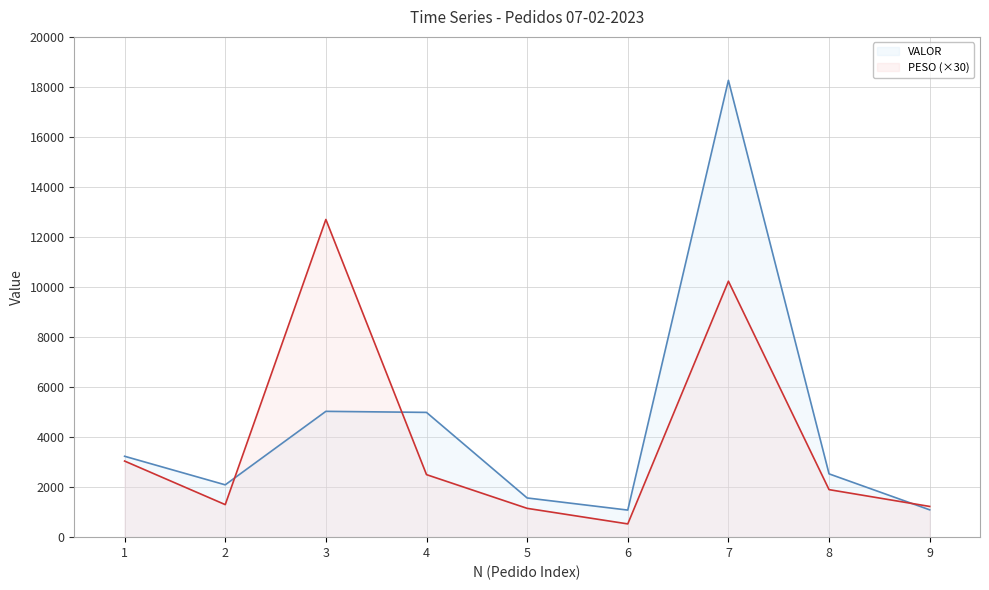

Reading left to right, what are all the values shown in this chart?

PESO: 1=3042.6	2=1301.1	3=12700.8	4=2499.6	5=1152.0	6=530.1	7=10233.6	8=1900.2	9=1228.2
VALOR: 1=3234.2	2=2091.9	3=5029.9	4=4987.9	5=1567.3	6=1082.5	7=18262.3	8=2530.8	9=1092.4